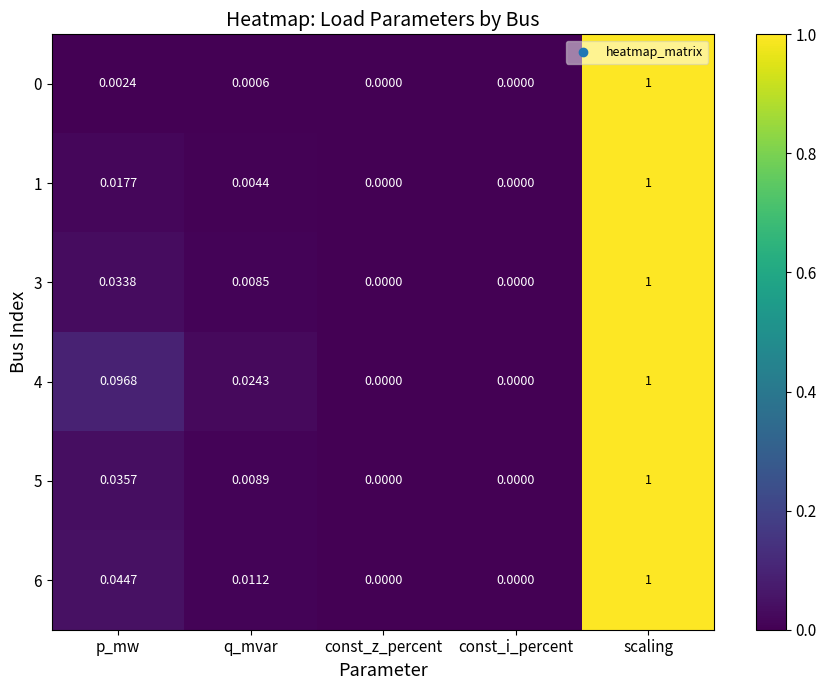

Which category has the highest value in the 1 series?

scaling